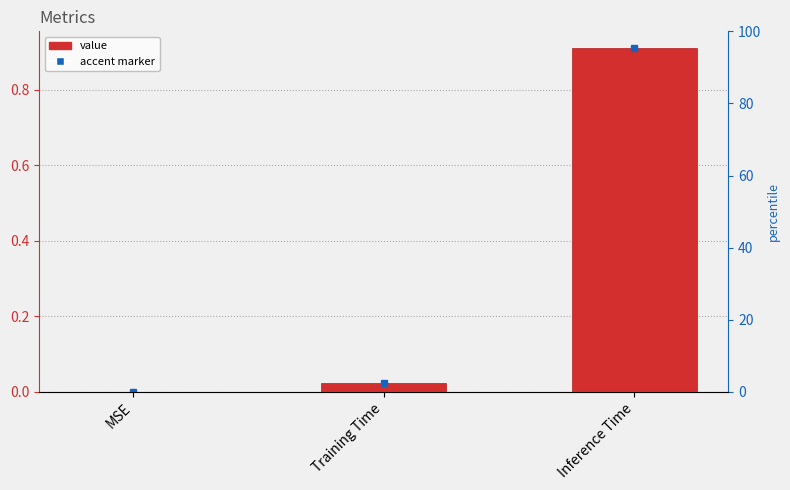

Rank the categories by value from lowest to highest.

MSE, Training Time, Inference Time